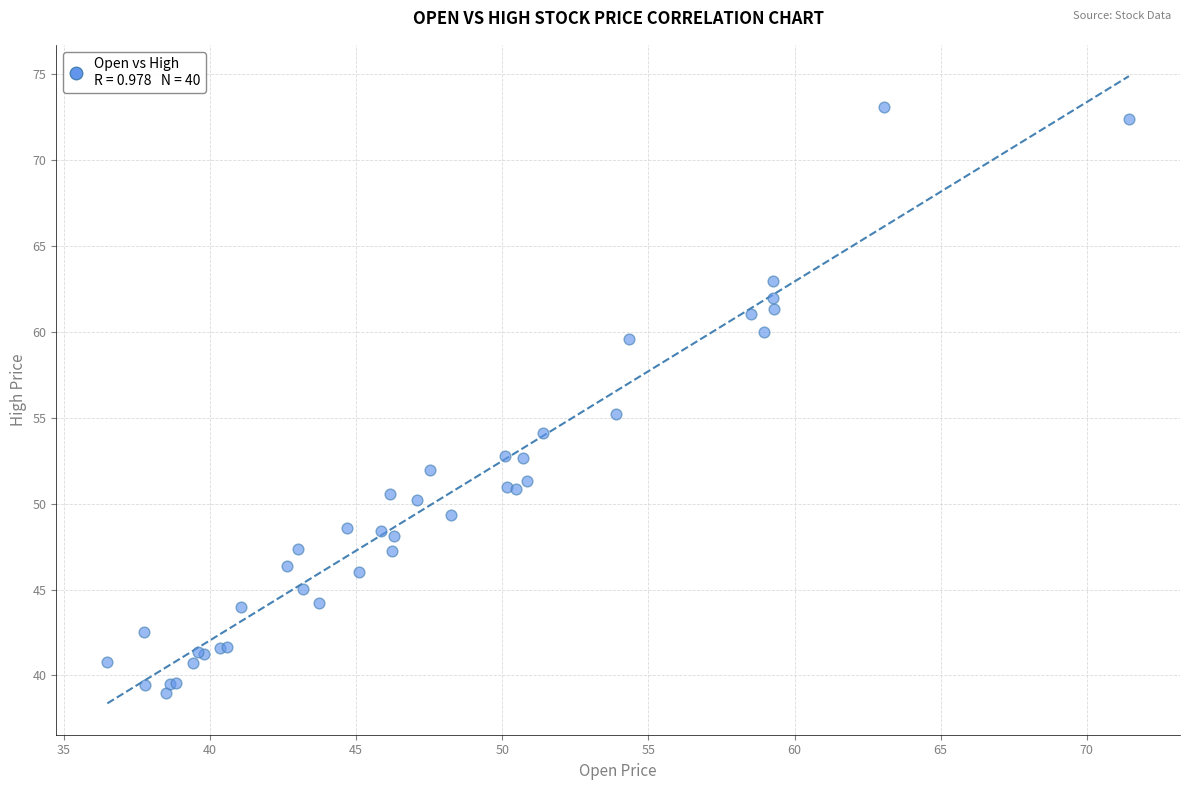

What Y value in the scatter plot is closest to 56?

55.2